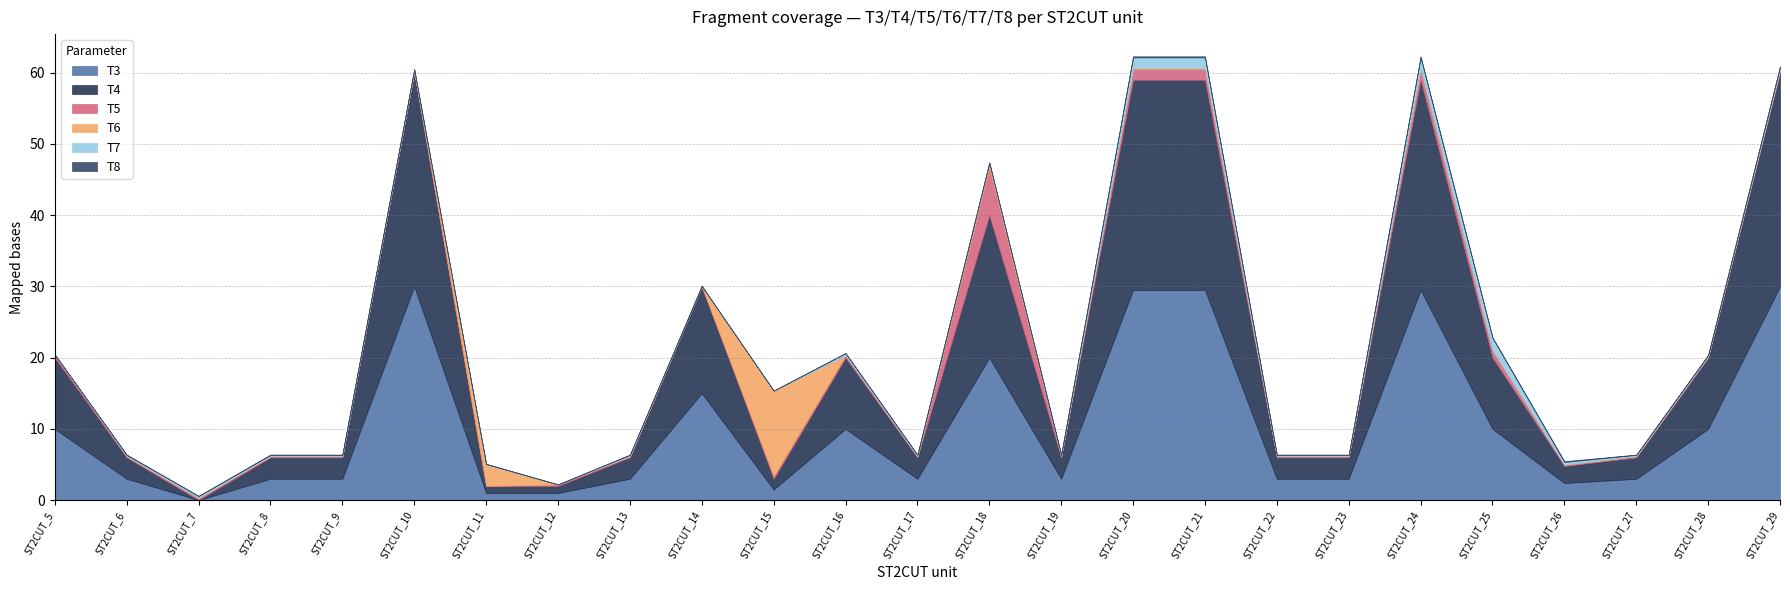

Which series changed the most between ST2CUT_14 and ST2CUT_15?

T3